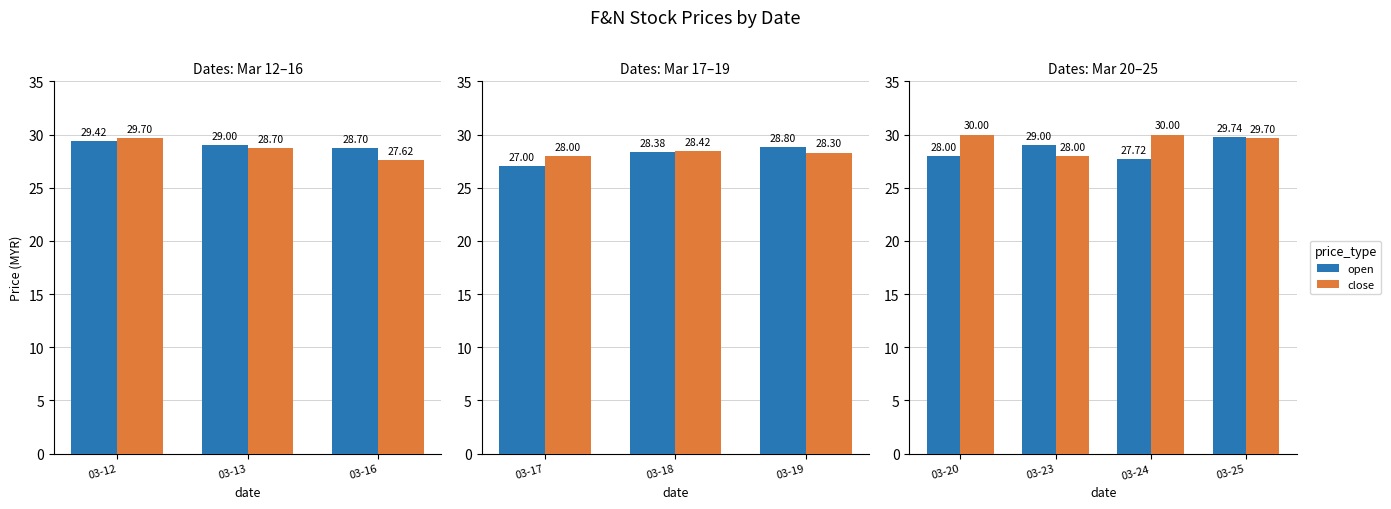

How many series are shown in this chart?

2